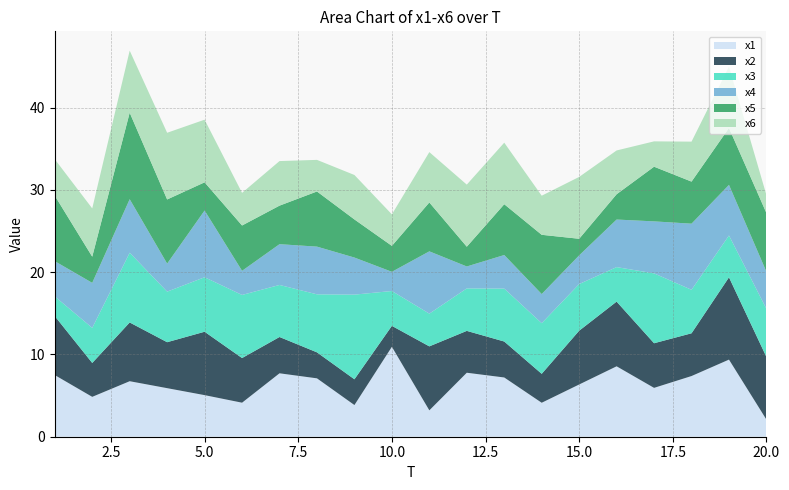

Reading left to right, what are all the values shown in this chart?

x1: 1=7.5	2=4.8	3=6.7	4=5.9	5=5.1	6=4.1	7=7.7	8=7.1	9=3.8	10=10.9	11=3.2	12=7.8	13=7.2	14=4.1	15=6.3	16=8.6	17=5.9	18=7.4	19=9.4	20=2.1
x2: 1=7.2	2=4.1	3=7.1	4=5.6	5=7.7	6=5.4	7=4.4	8=3.2	9=3.1	10=2.5	11=7.8	12=5.1	13=4.4	14=3.5	15=6.5	16=7.9	17=5.4	18=5.2	19=10.0	20=7.6
x3: 1=2.4	2=4.3	3=8.5	4=6.1	5=6.6	6=7.7	7=6.3	8=7.1	9=10.3	10=4.2	11=4.0	12=5.2	13=6.4	14=6.2	15=5.7	16=4.2	17=8.5	18=5.3	19=5.1	20=5.9
x4: 1=4.3	2=5.5	3=6.5	4=3.4	5=8.1	6=2.9	7=5.0	8=5.8	9=4.5	10=2.3	11=7.6	12=2.7	13=4.1	14=3.5	15=3.5	16=5.8	17=6.3	18=8.0	19=6.1	20=4.5
x5: 1=8.0	2=3.2	3=10.5	4=7.8	5=3.4	6=5.5	7=4.7	8=6.7	9=4.6	10=3.2	11=5.9	12=2.4	13=6.2	14=7.2	15=2.0	16=3.1	17=6.6	18=5.1	19=6.9	20=7.1
x6: 1=4.4	2=5.9	3=7.5	4=8.1	5=7.6	6=4.0	7=5.4	8=3.8	9=5.4	10=3.8	11=6.1	12=7.5	13=7.5	14=4.8	15=7.5	16=5.3	17=3.1	18=4.9	19=7.5	20=2.2